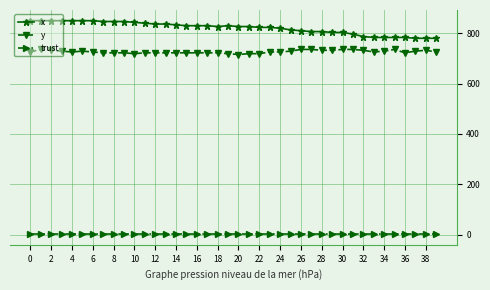

How many data points does each series have?

40